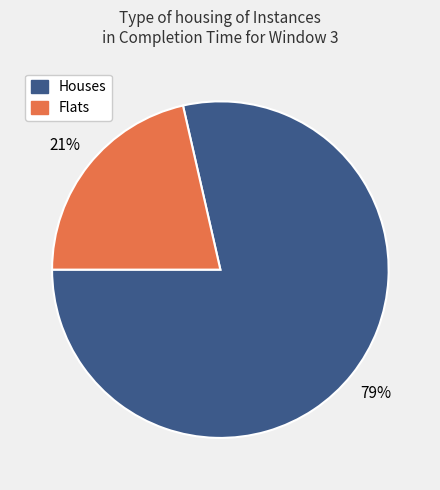

Count the number of slices in the pie.

2